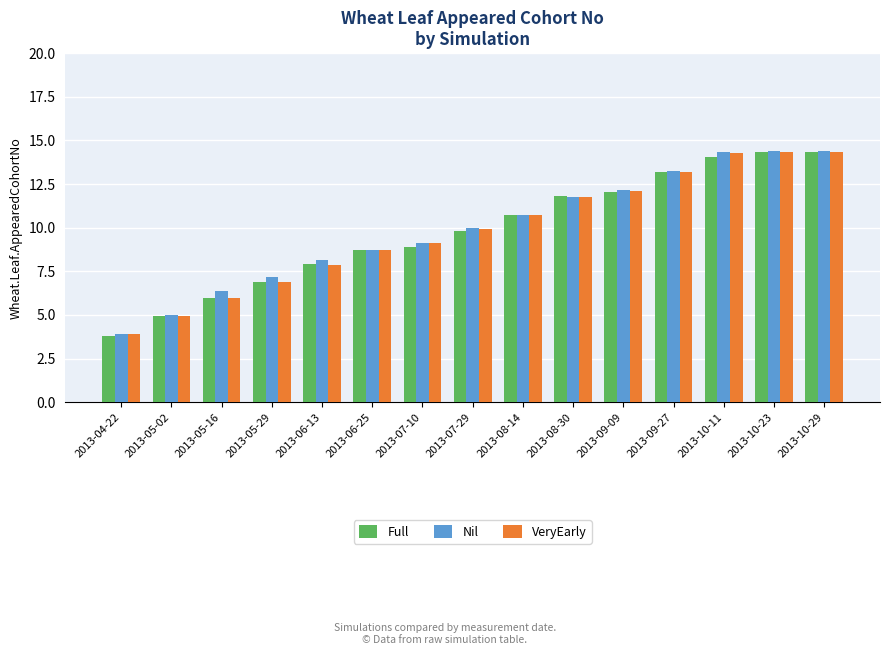

What is the total value across all series at 2013-07-29?

29.8